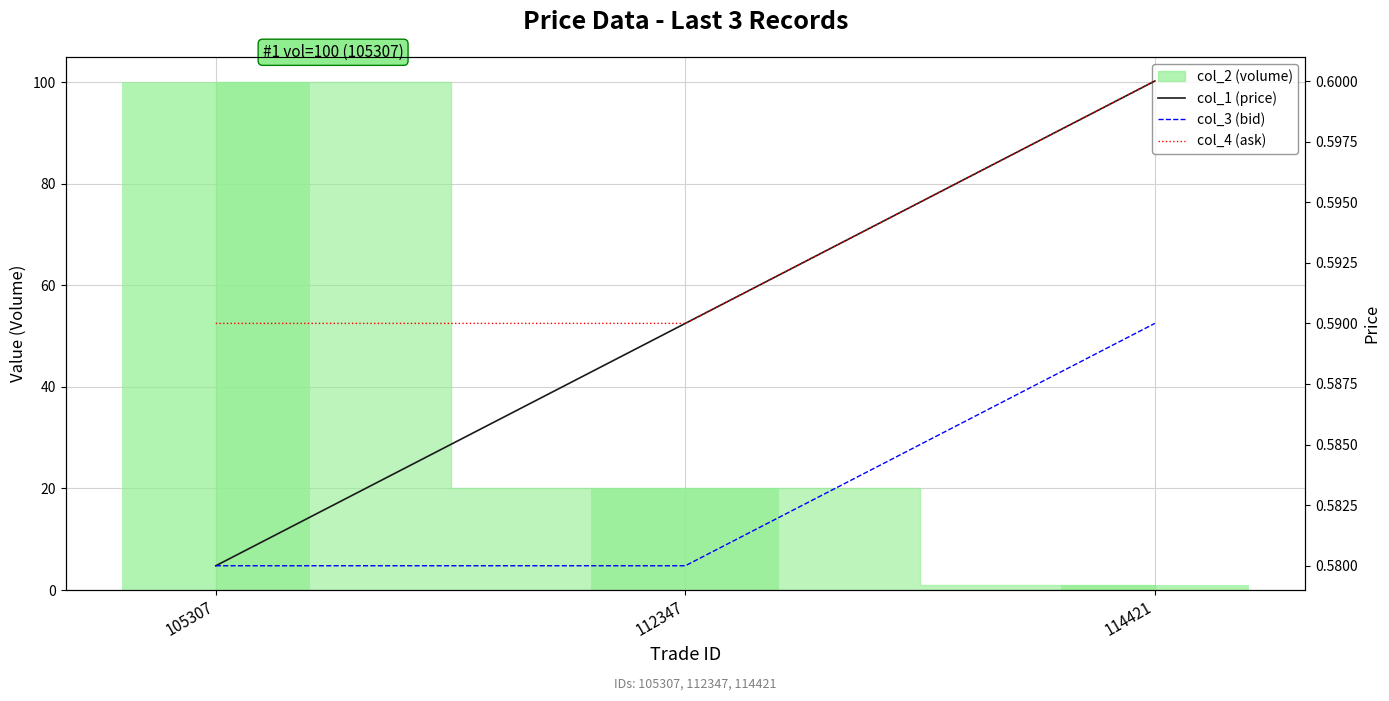

The value of col_1 (price) at 105307 is 0.6. True or false?

True